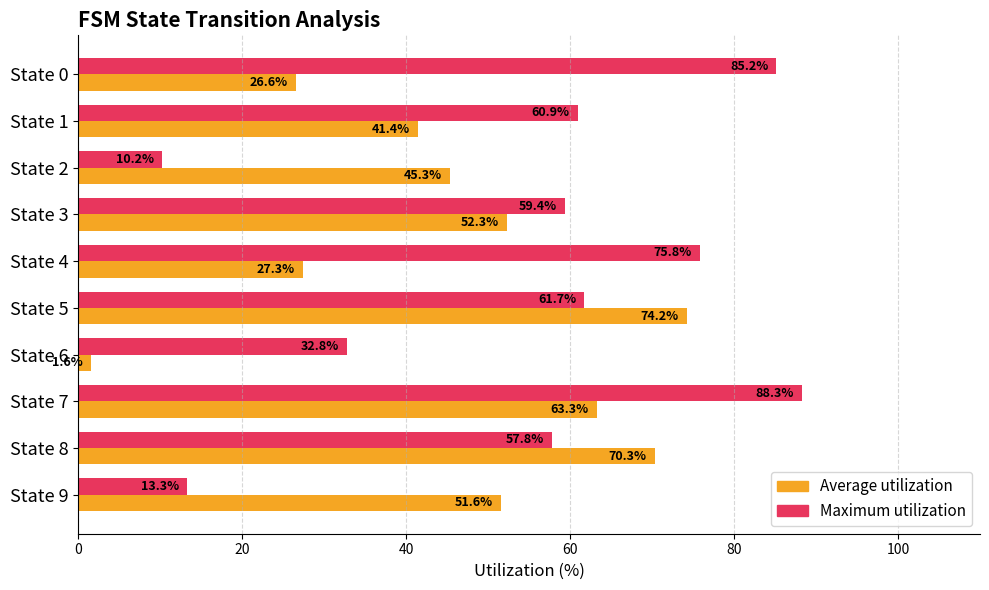

What is the difference between the maximum and minimum values in the Average utilization series?

72.7